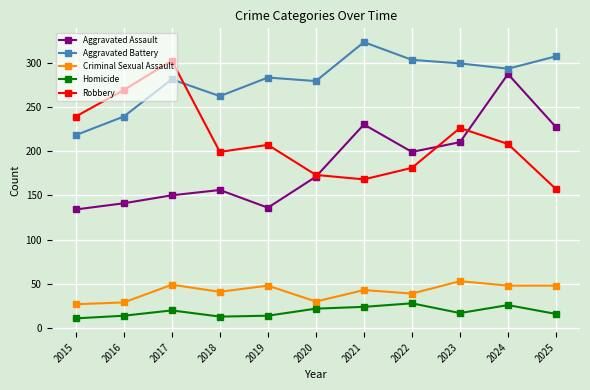

How many distinct data groups are displayed?

5